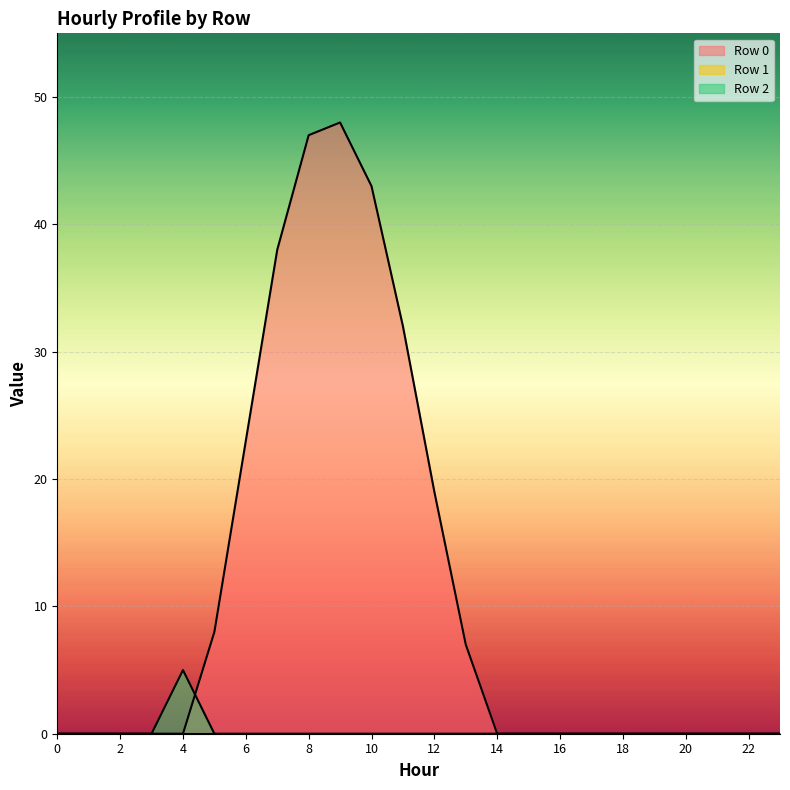

What is the difference between the maximum and minimum values in the Row 2 series?

5